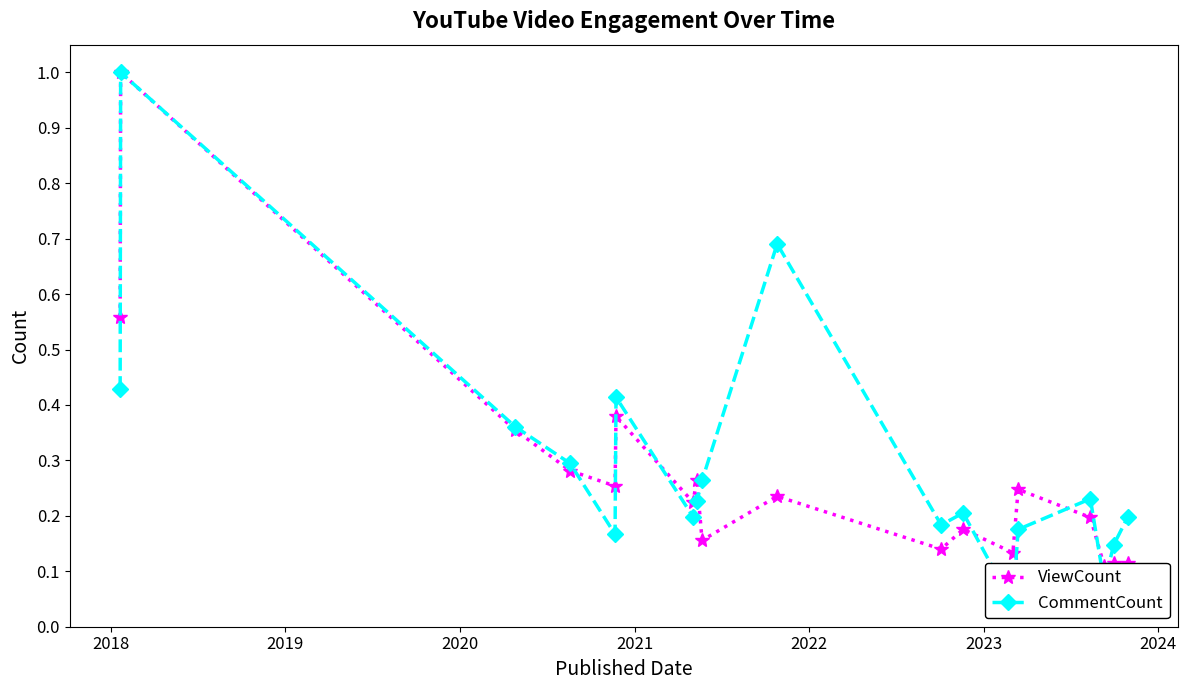

What is the label of the 17th point from the right?

2018